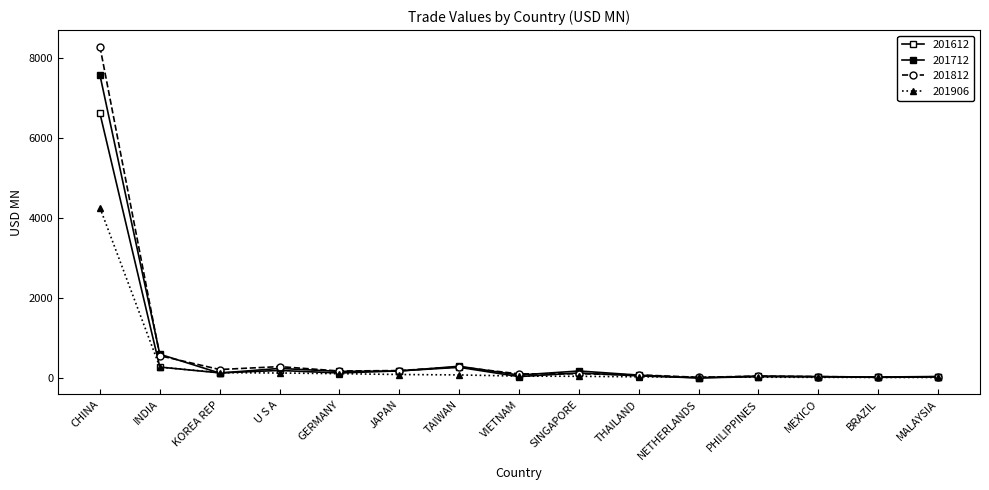

How many lines are shown in the chart?

4